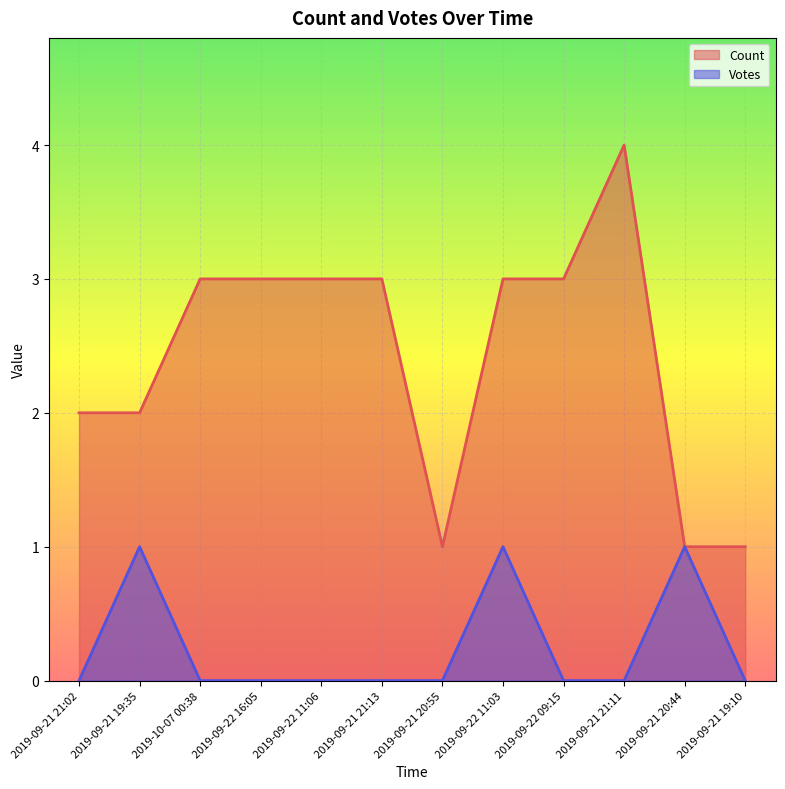

Rank the series at 2019-09-21 19:35 from highest to lowest value.

Count, Votes